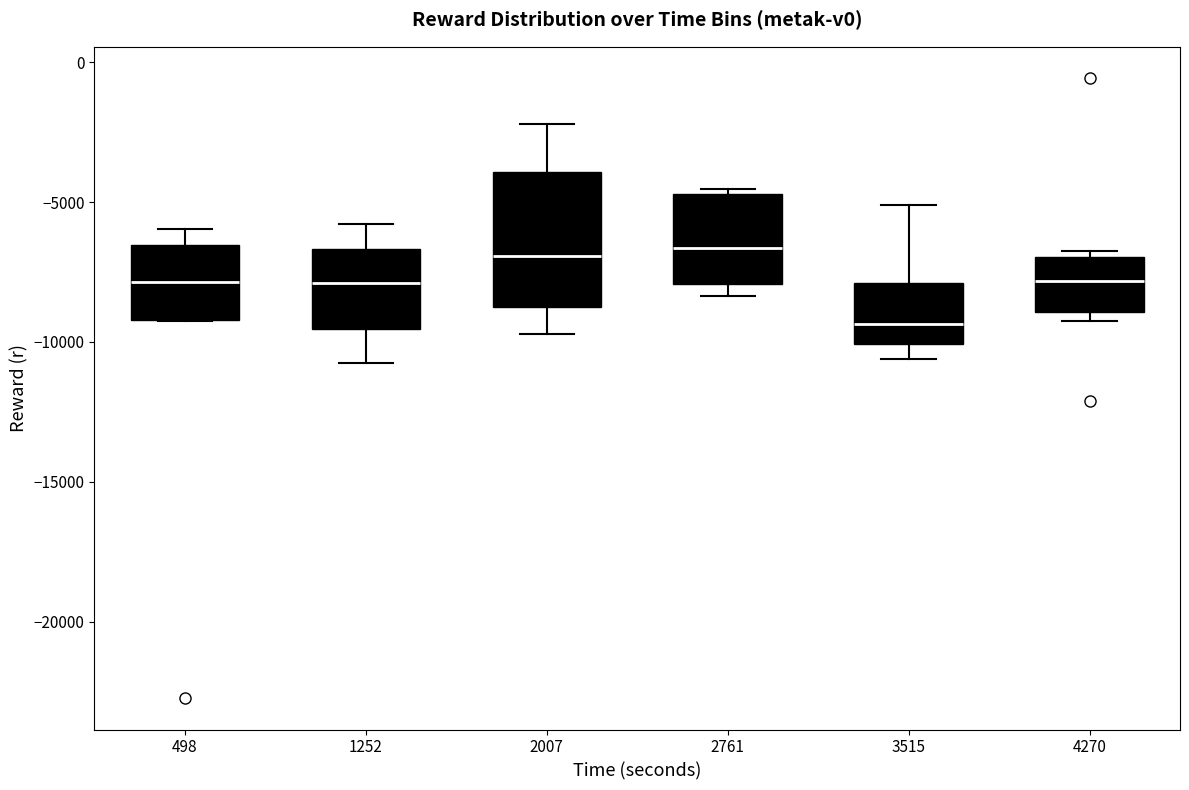

Where does the upper whisker of the box at x = 2007 end on the y-axis? The values are not printed on the chart, so give them approximately, as read against the axis.

-2000